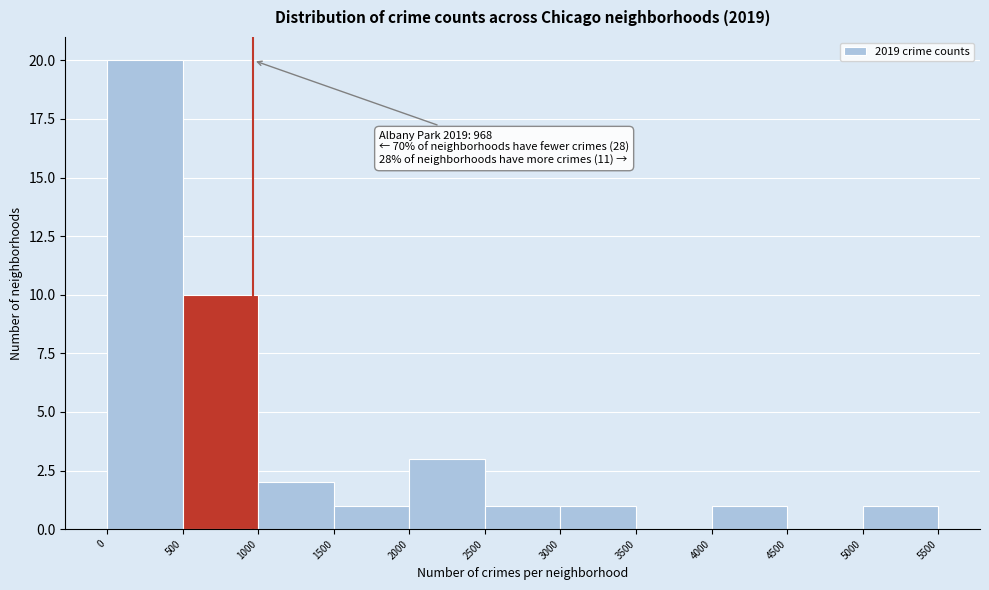

Over which range of the x-axis is the bar tallest?

0 to 500